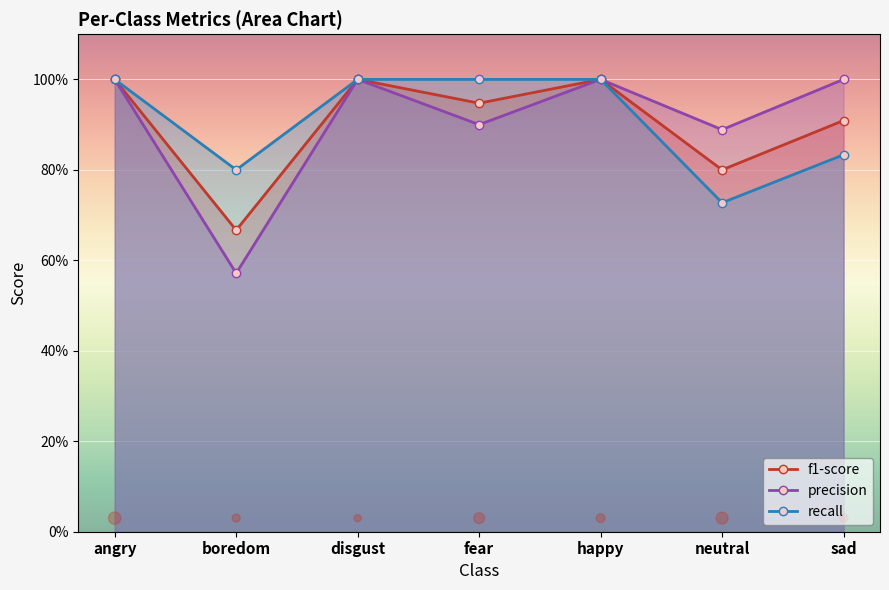

Which series has the largest total across all categories?

recall